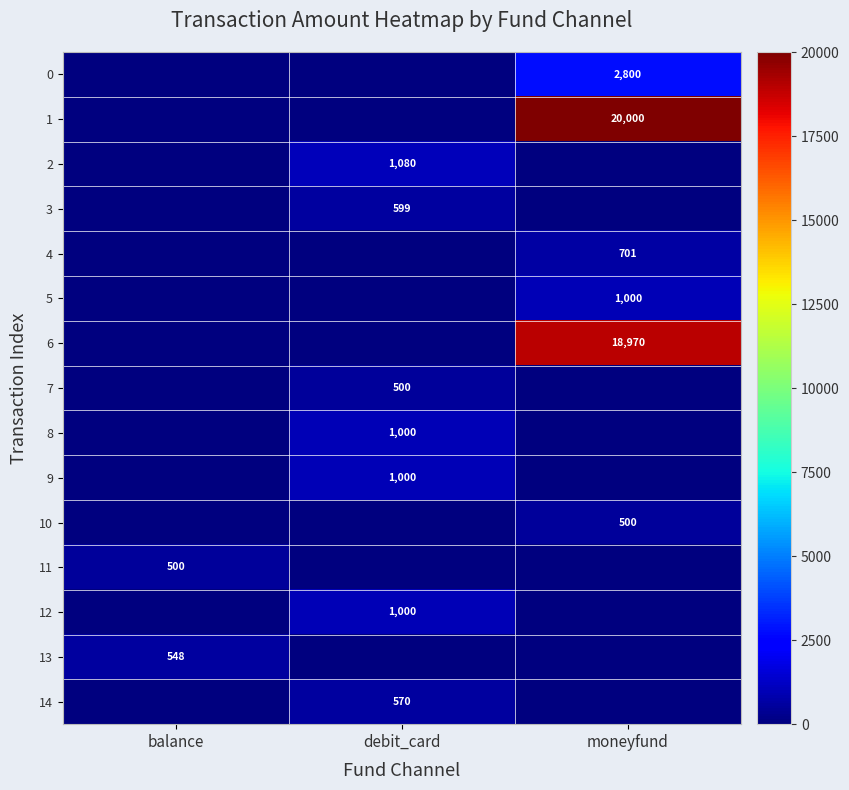

True or false: 11 has a value of 500 at balance.

True